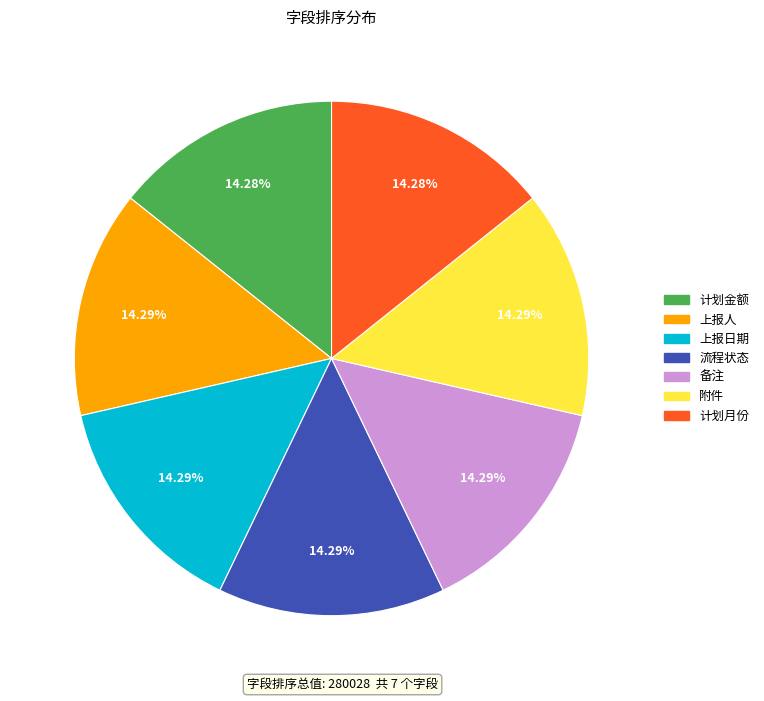

Is it true that 上报日期 is 14% of the pie?

True